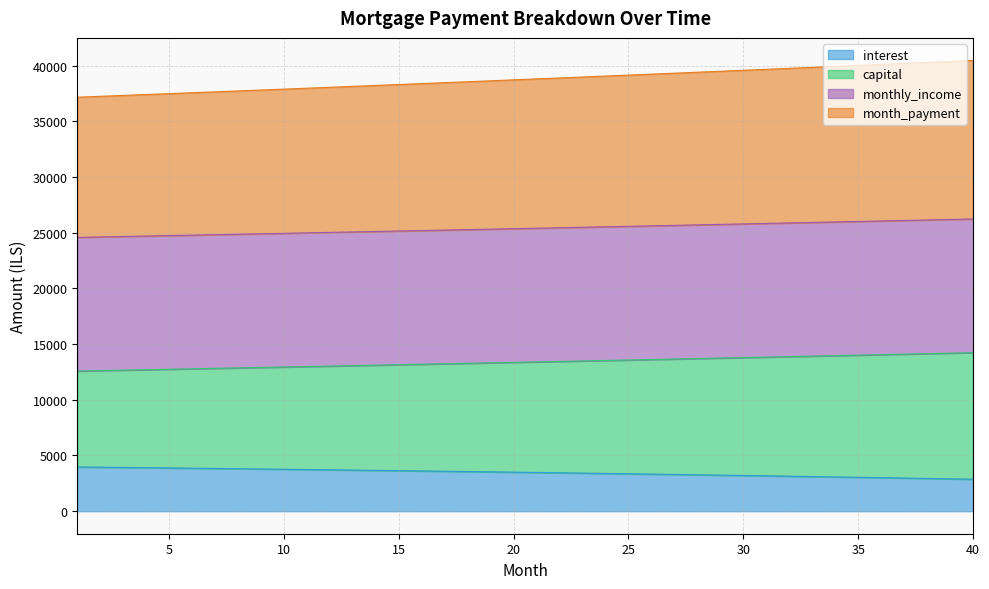

True or false: opening_balance and interest cross at least once.

False